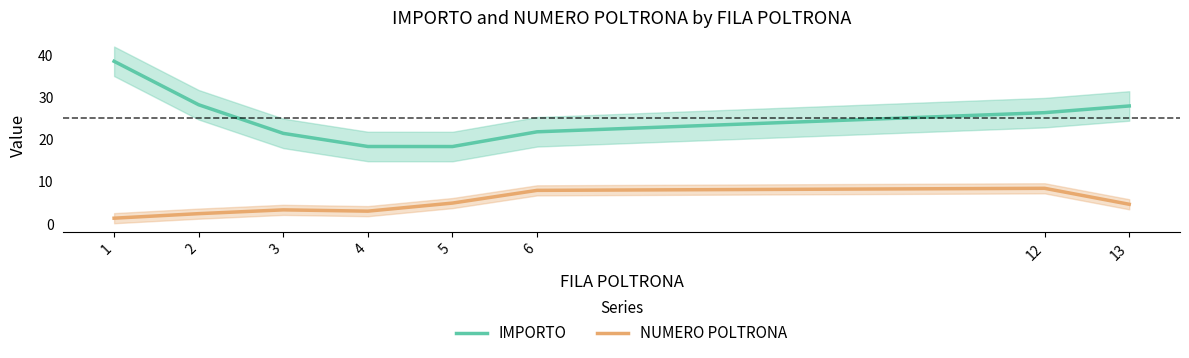

How many values in the IMPORTO series are below 26?

4